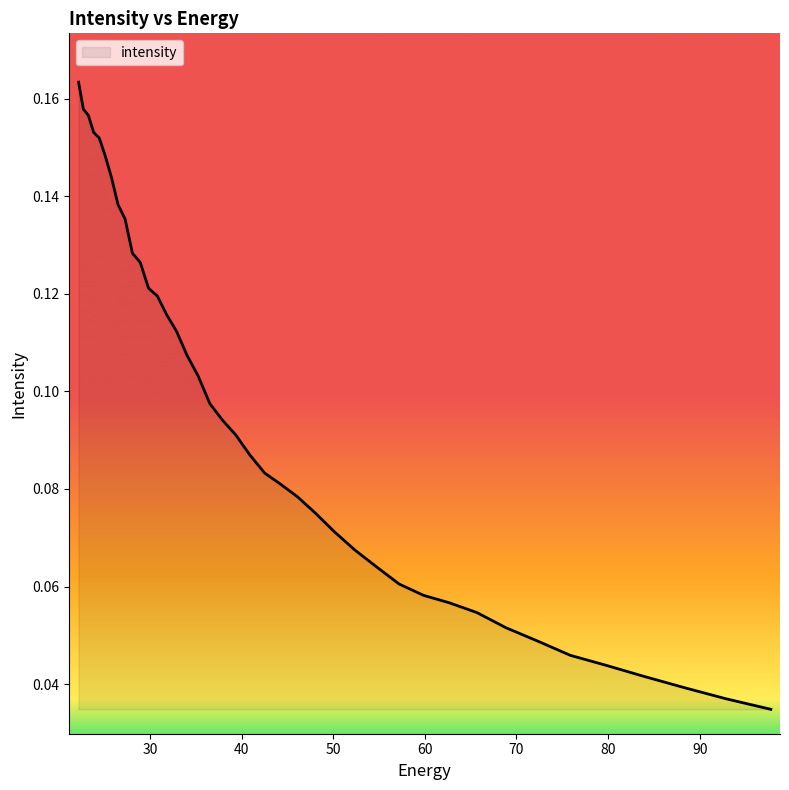

Does the chart display data point markers on the line(s)?

No